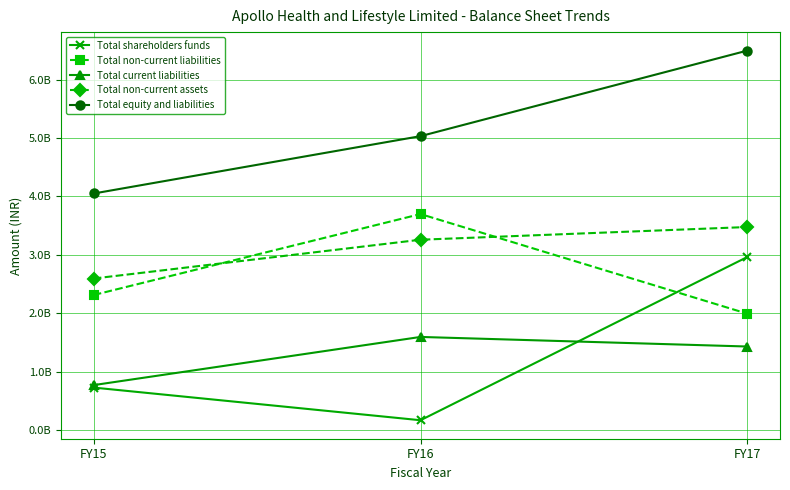

What is the value of the Total shareholders funds point at the 3rd from the left?

2963383839